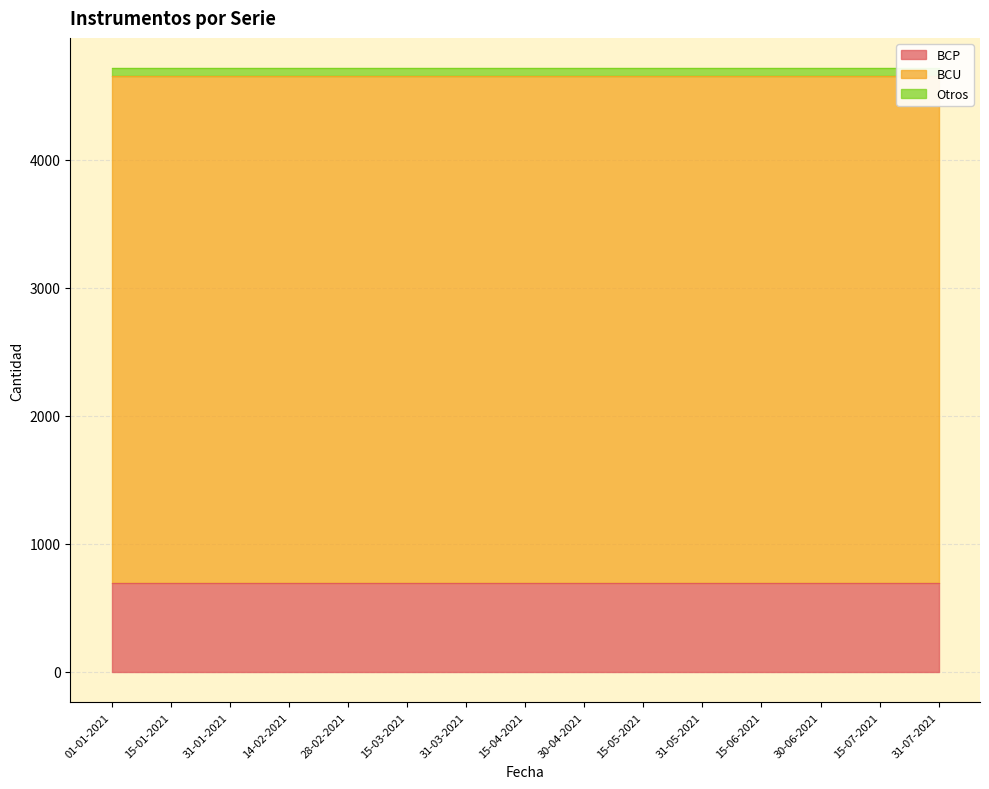

What is the sum of the BCU values at 15-06-2021 and 30-04-2021?

7924